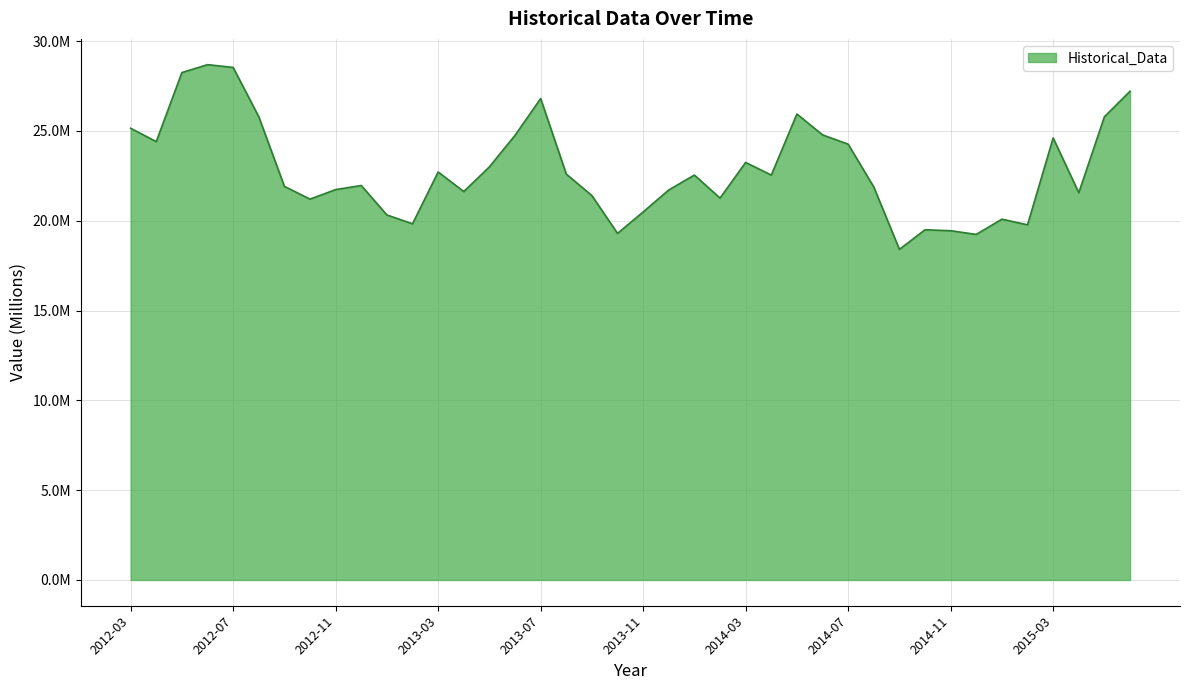

Reading left to right, transcribe all the data shown in this chart.

25.2	24.4	28.2	28.7	28.5	25.8	21.9	21.2	21.7	22.0	20.3	19.8	22.7	21.6	23.0	24.8	26.8	22.6	21.4	19.3	20.5	21.7	22.5	21.3	23.2	22.5	25.9	24.8	24.3	21.9	18.4	19.5	19.4	19.2	20.1	19.8	24.6	21.6	25.8	27.2